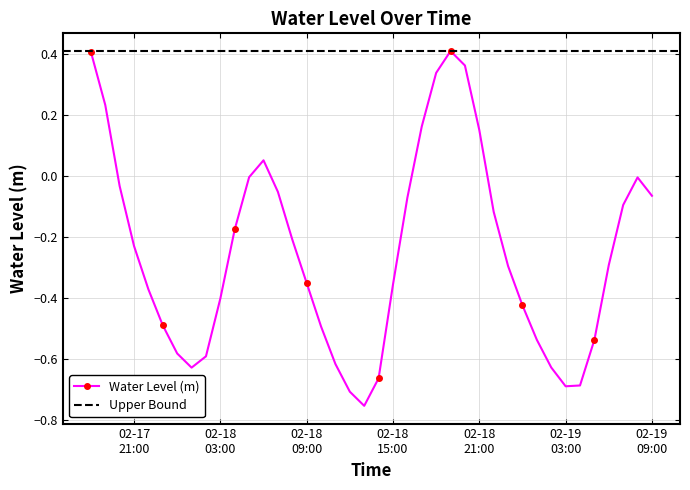

Where is the data nearest to the value 0?

2024-02-18 05:00:00